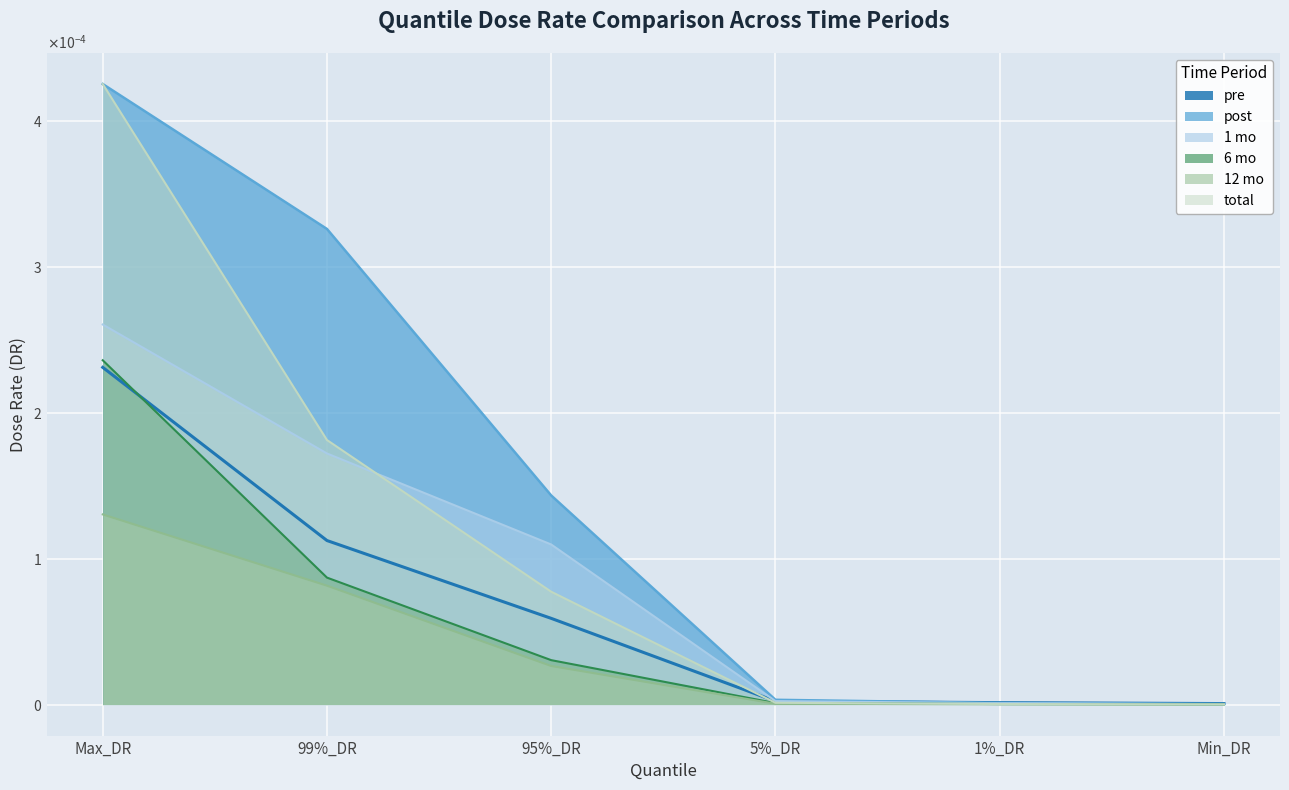

True or false: total has a value of 0.0 at 95%_DR.

True